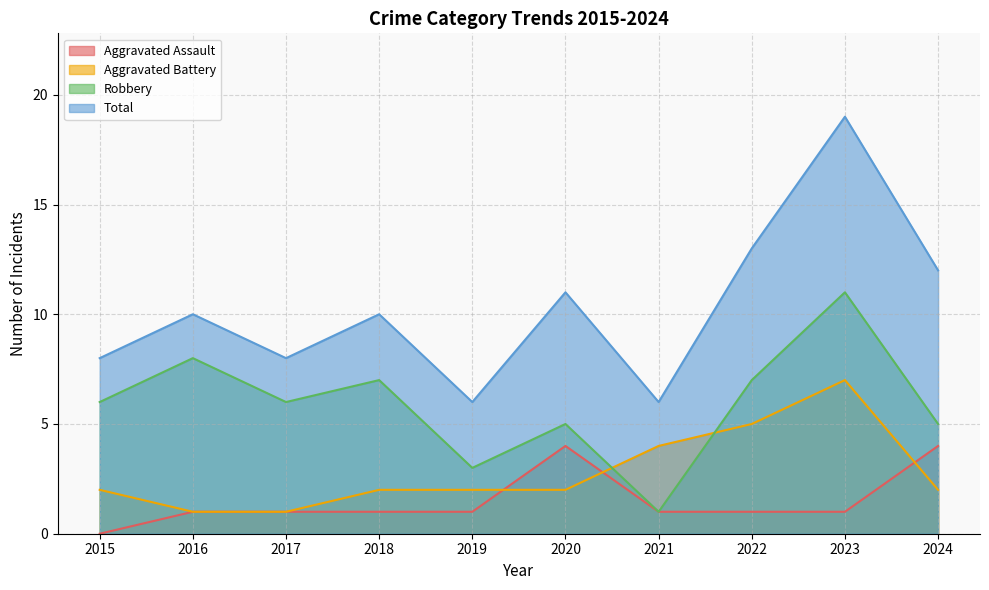

Read the Aggravated Battery value at 2015.

2